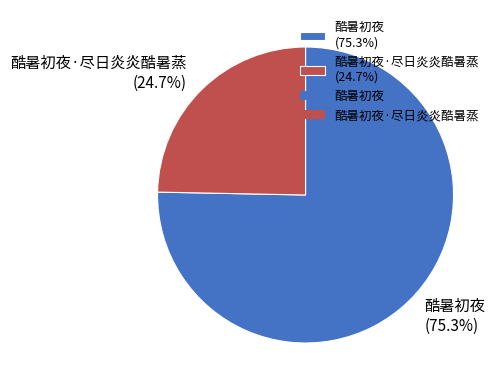

Combined, do 酷暑初夜·尽日炎炎酷暑蒸 (24.7%) and 酷暑初夜 (75.3%) account for over 50%?

Yes